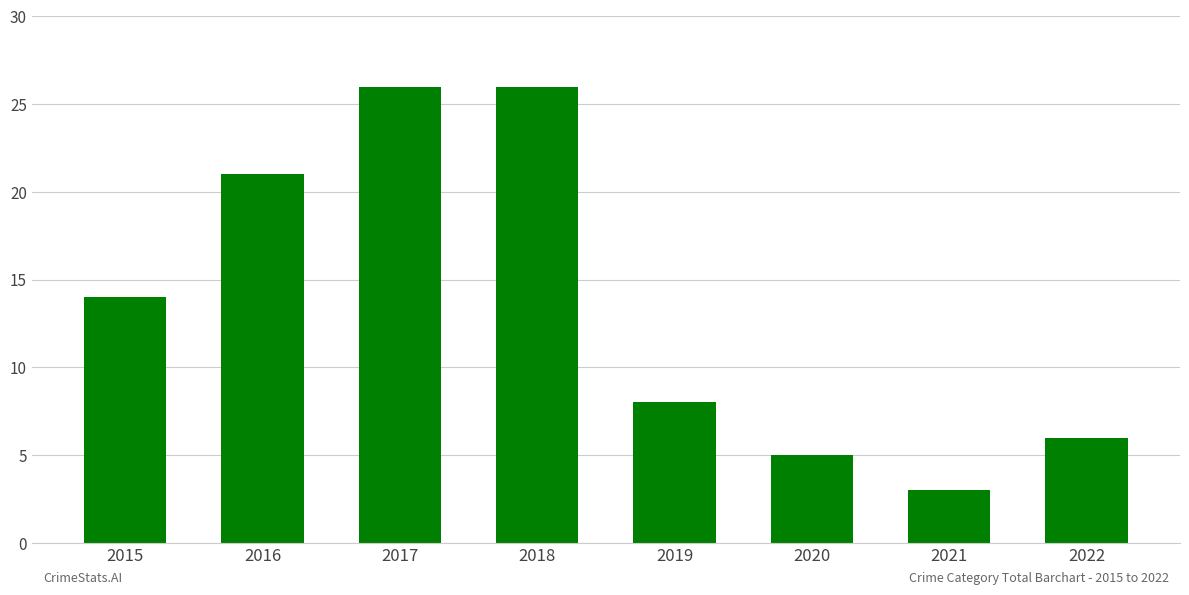

What is the change in value from 2017 to 2022?

-20